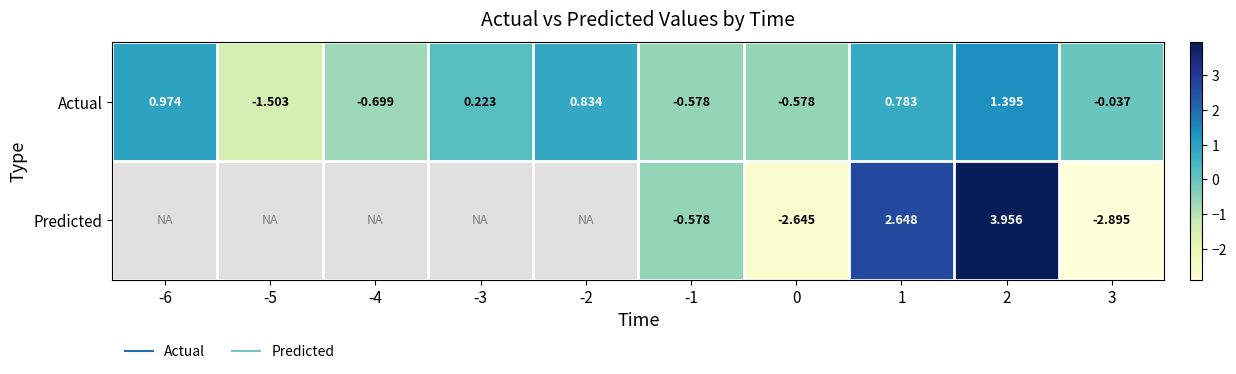

Where does the Actual series first go above 0?

-6